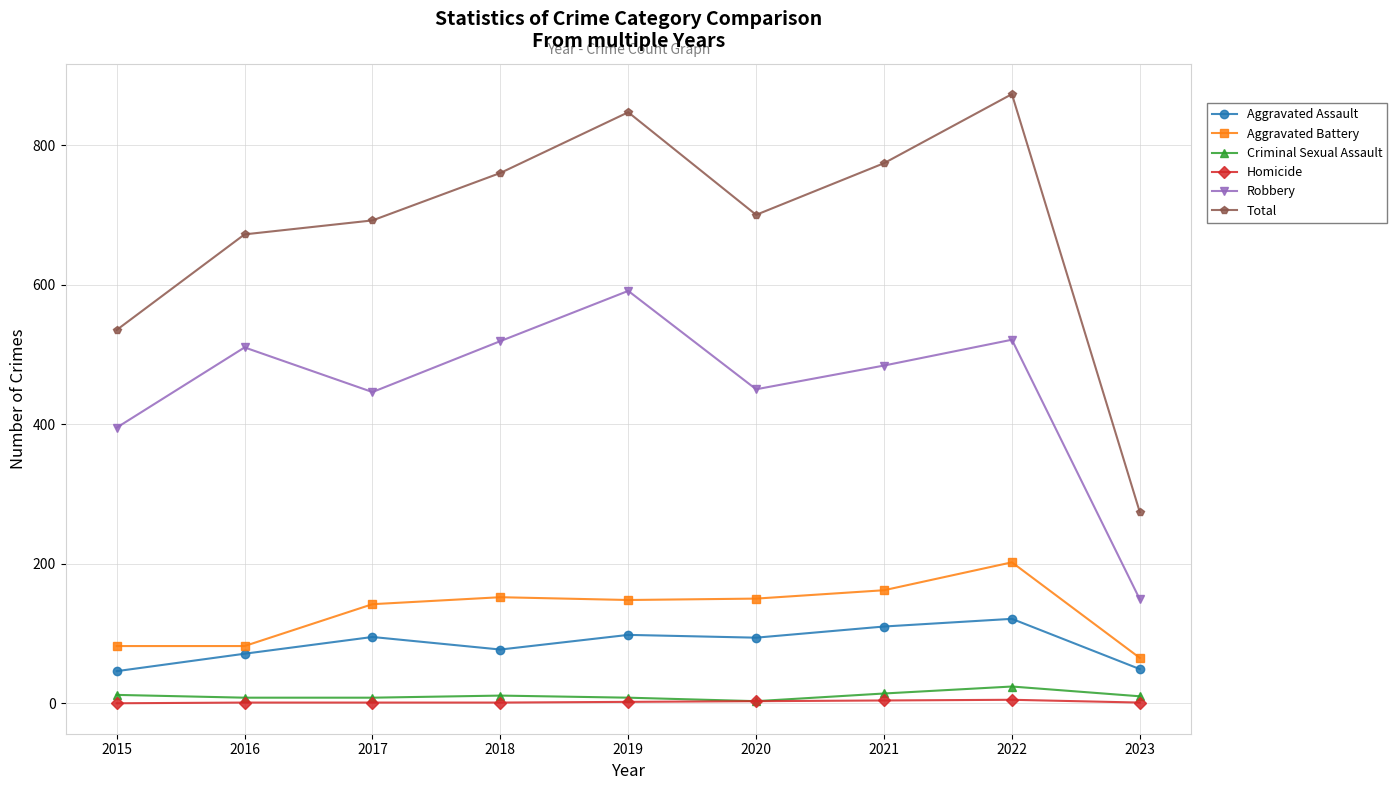

True or false: Robbery has more than 2 interior local peaks.

True